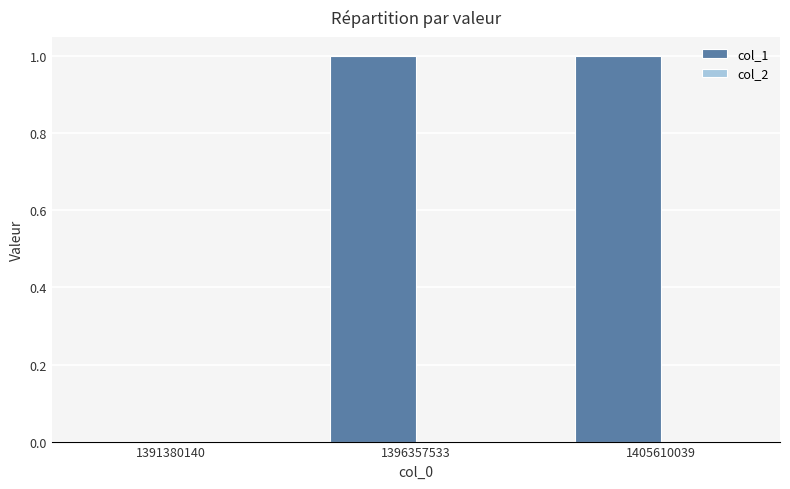

True or false: the data shows 0 at 1405610039.

False